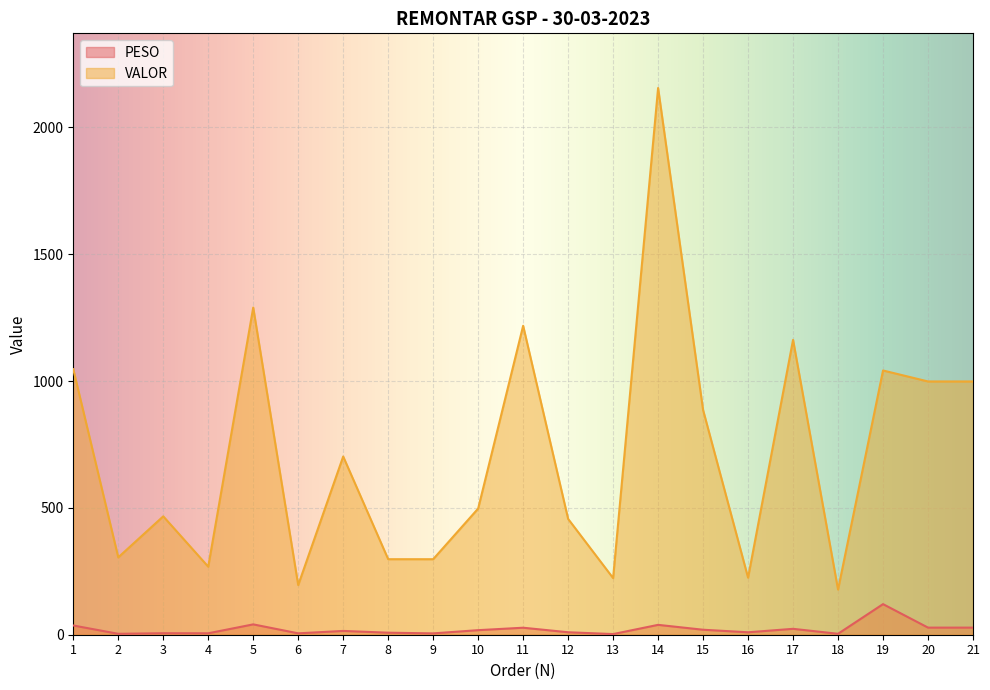

Which has a higher value, 8 or 9?

8